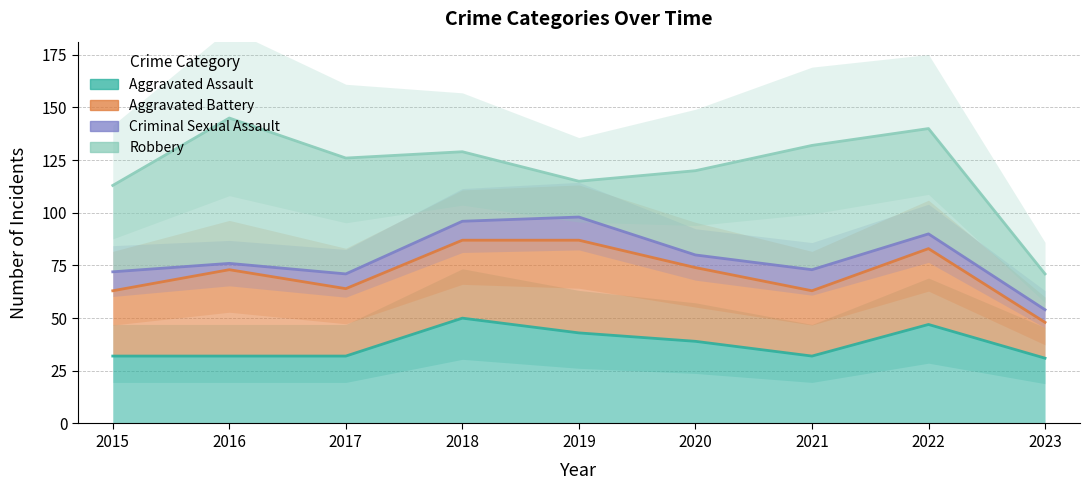

What is the difference between the highest and lowest values at 2018?

41